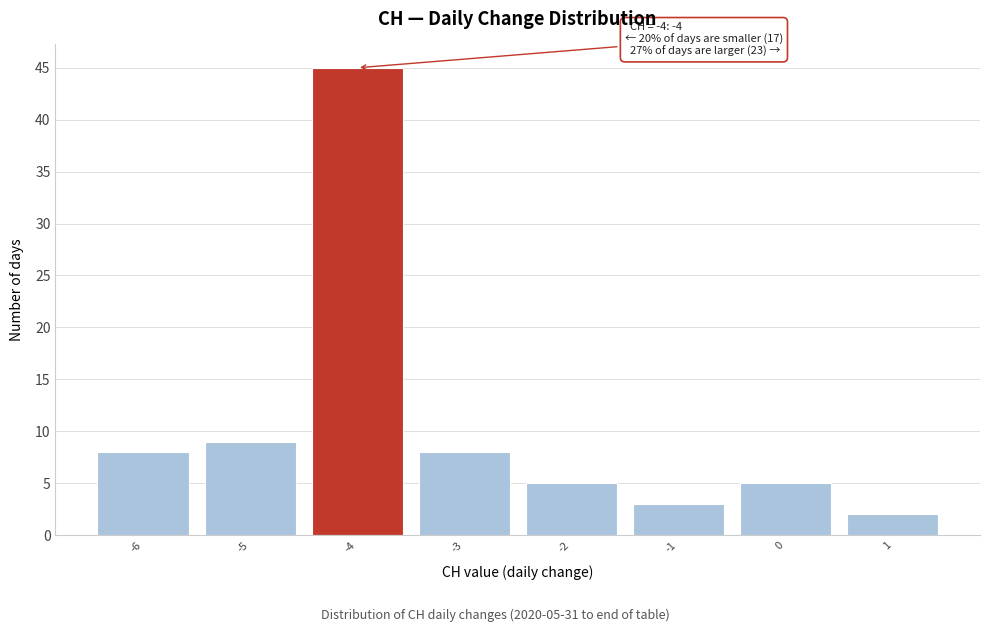

Which range on the x-axis has the tallest bar?

-4.5 to -3.5